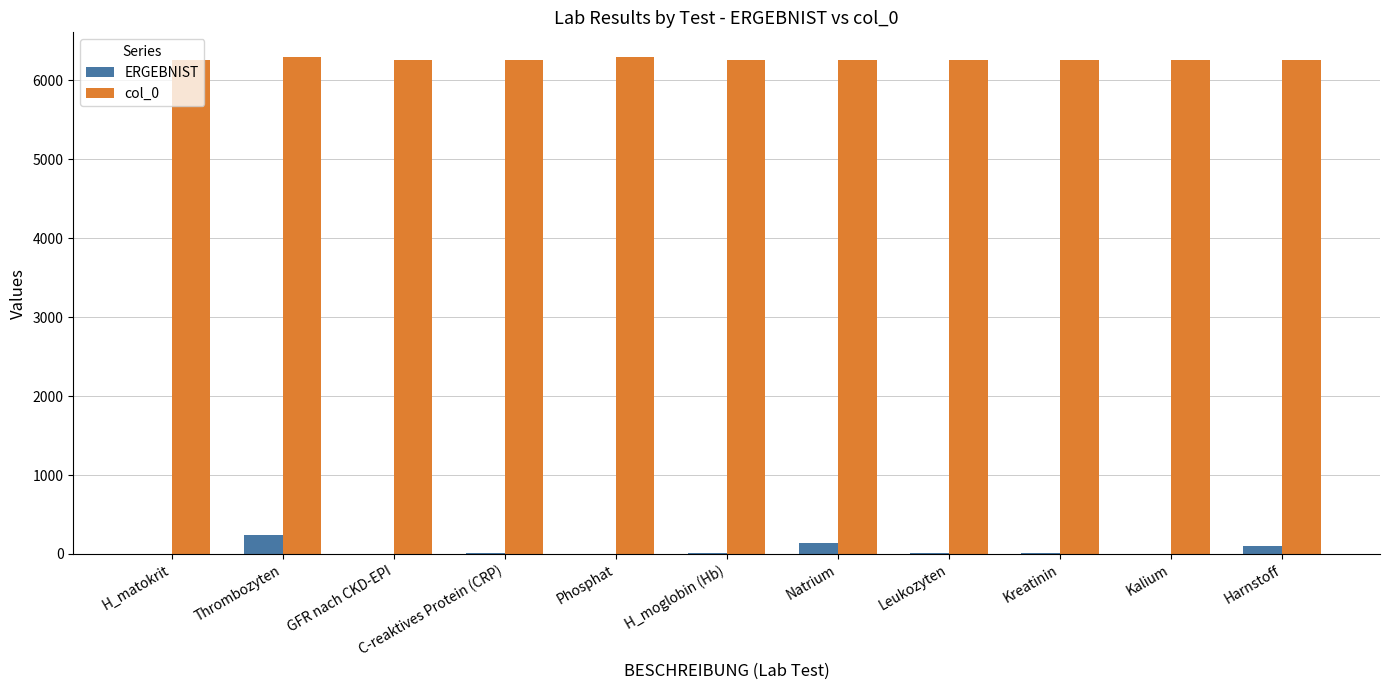

What is the sum of all ERGEBNIST values?

532